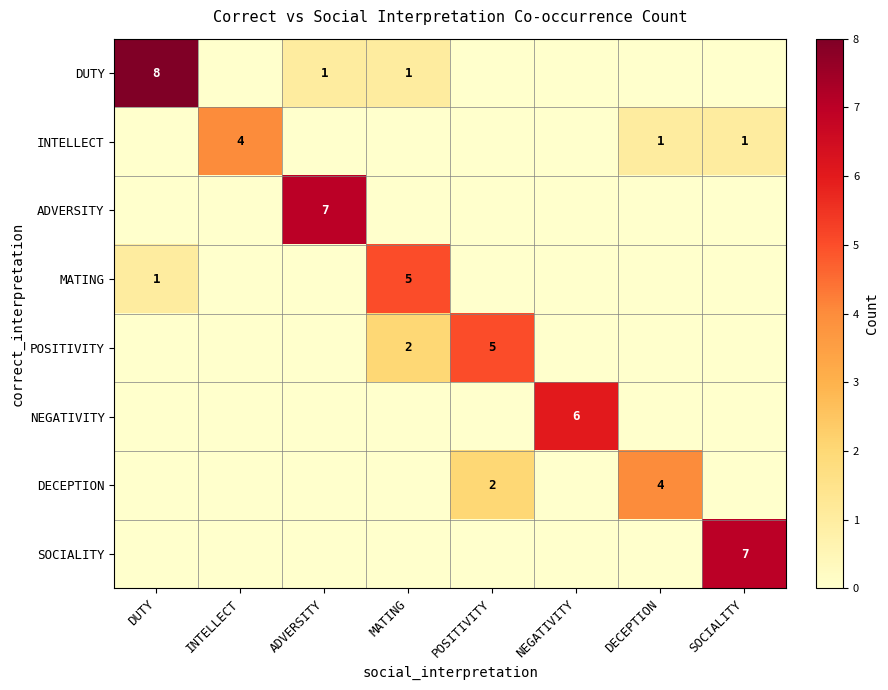

What is the greatest value displayed?

8